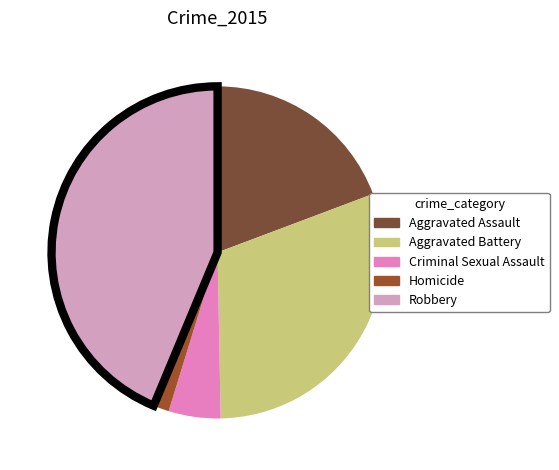

Rank the categories by value from highest to lowest.

Robbery, Aggravated Battery, Aggravated Assault, Criminal Sexual Assault, Homicide